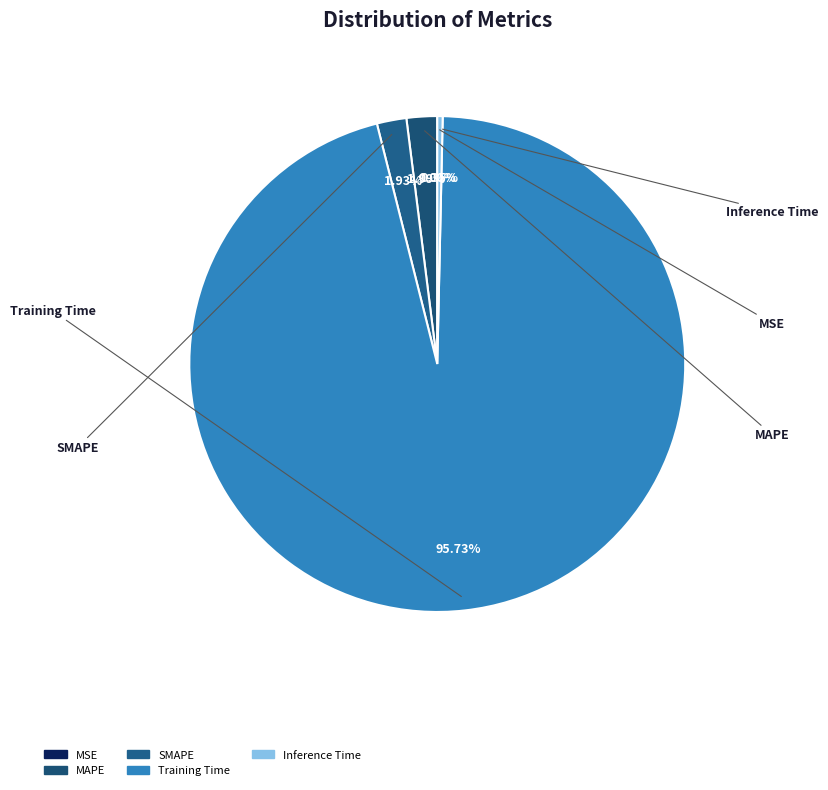

To the nearest percent, what is the average slice percentage?

20%